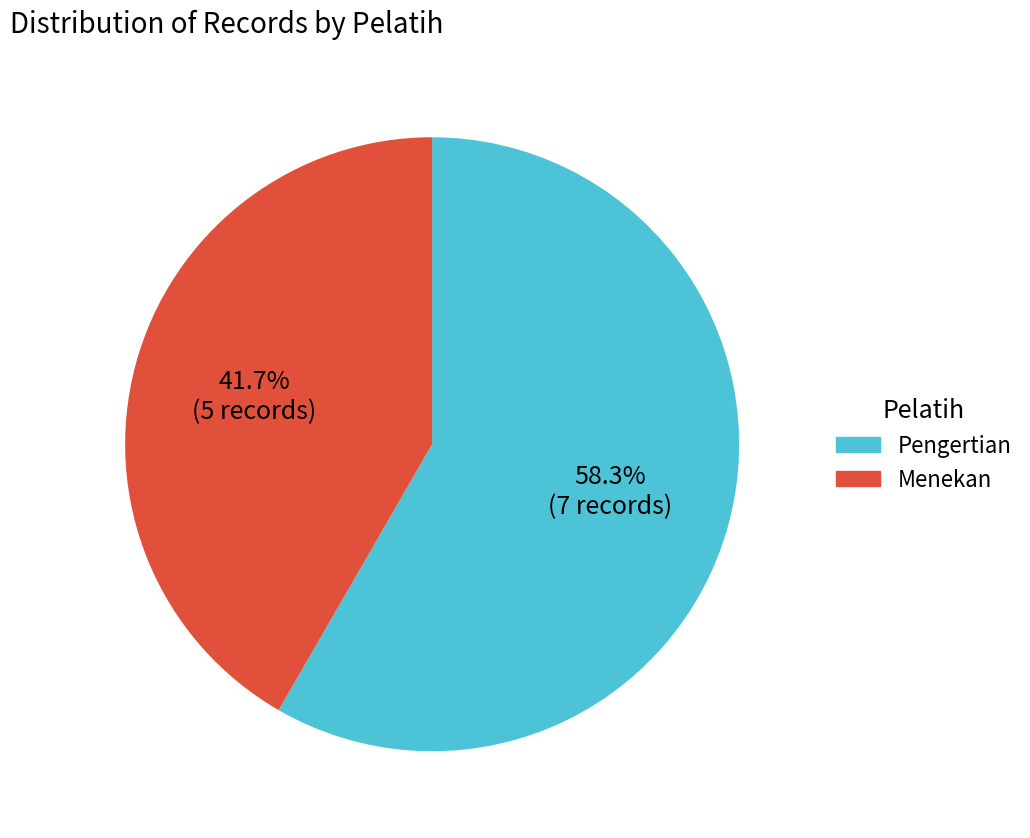

Which category has the biggest portion of the pie?

Pengertian